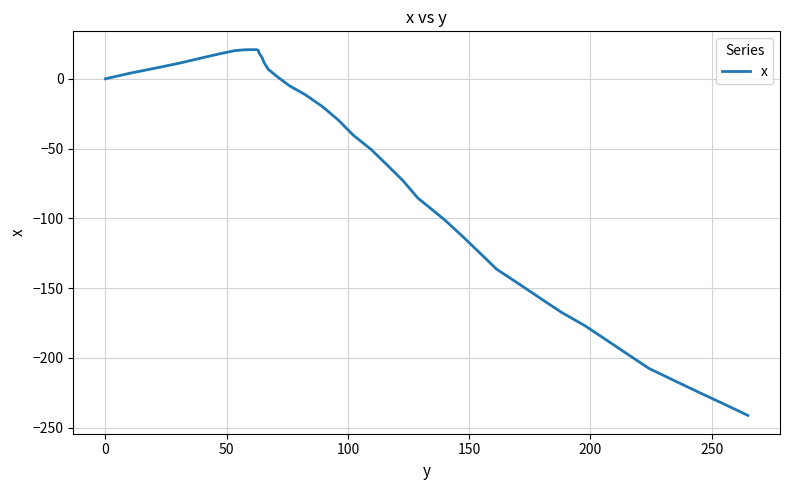

What is the maximum value shown in the chart?

20.9